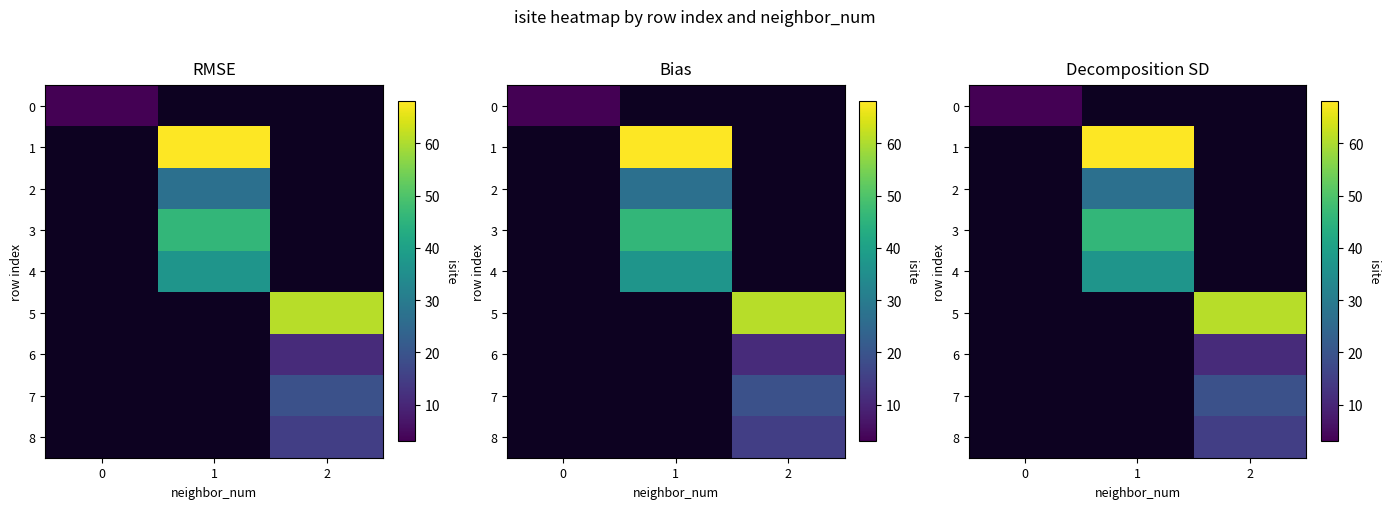

Which category has the highest value across all series?

1